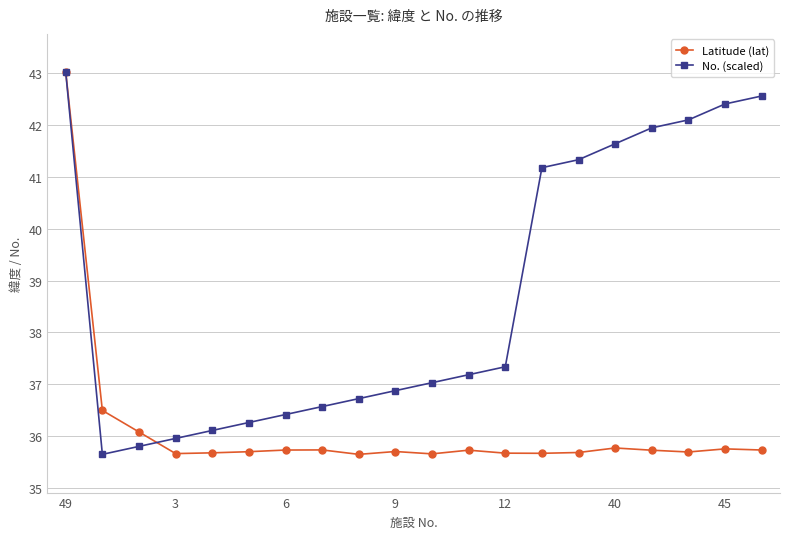

What is the lowest value of the No. (scaled) series?

35.6